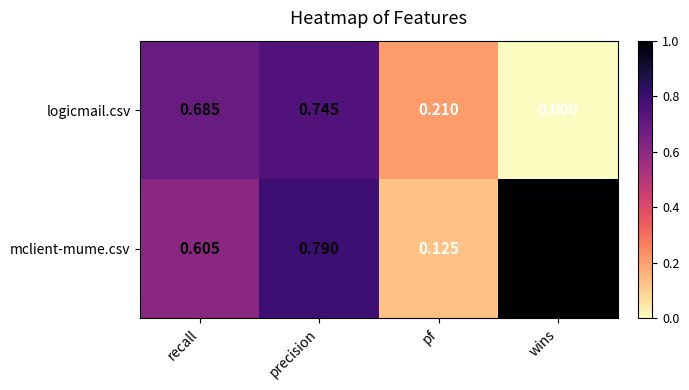

At how many categories does at least one series exceed 0?

4